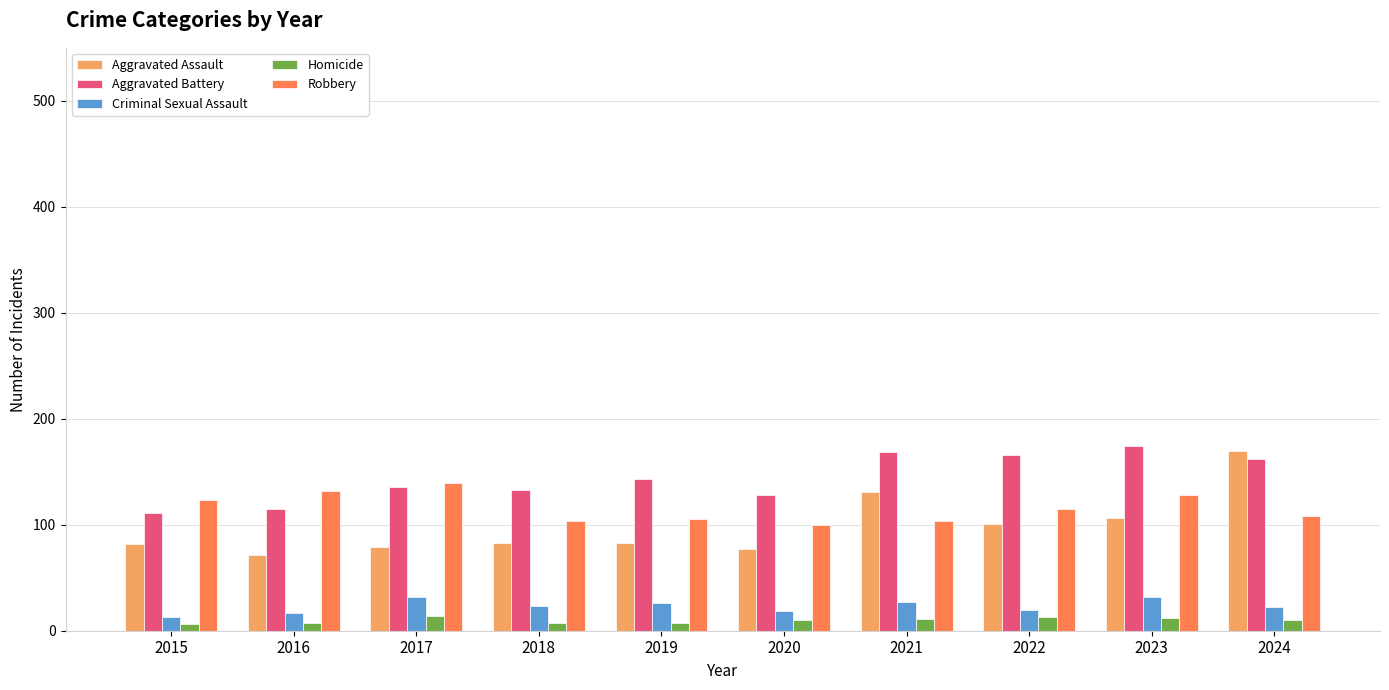

What is the value of the Criminal Sexual Assault bar at the 10th from the left?

22